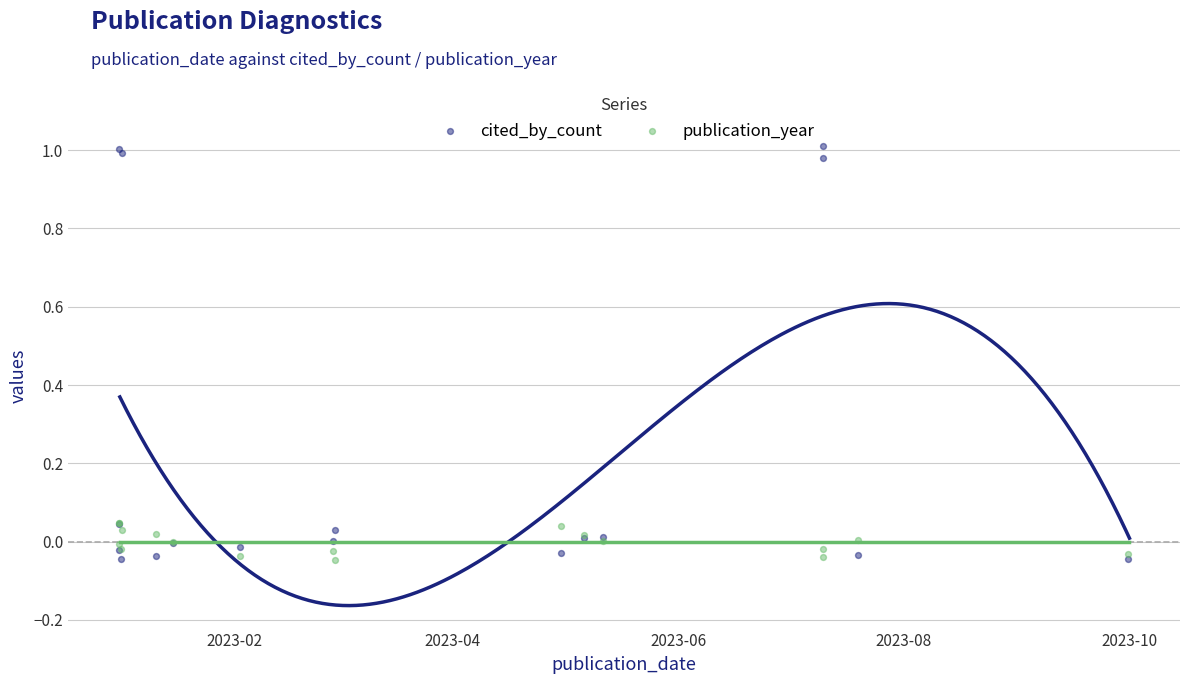

Between 2023-07-20 and 2023-07-10, which is larger?

2023-07-10